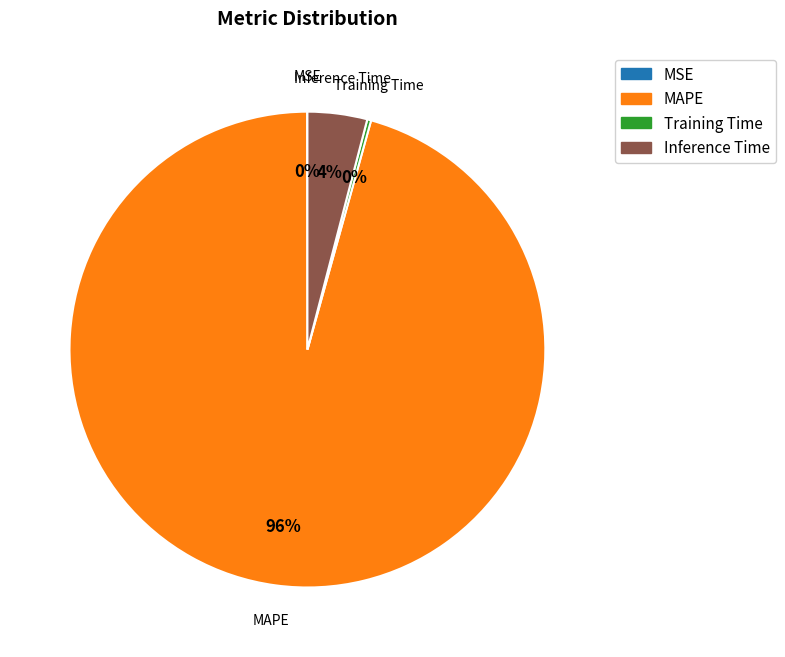

To the nearest percent, what is the average slice percentage?

25%